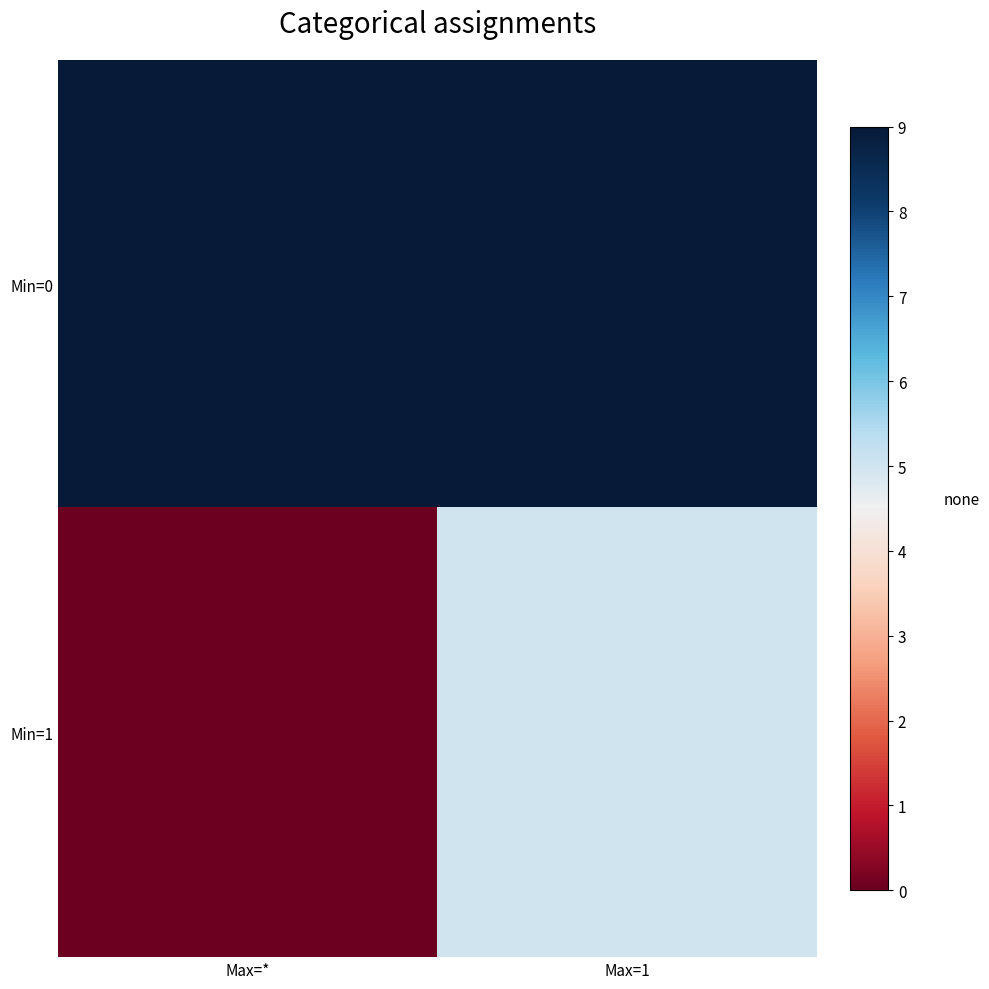

List the series in order of their overall mean, lowest first.

Min=1, Min=0